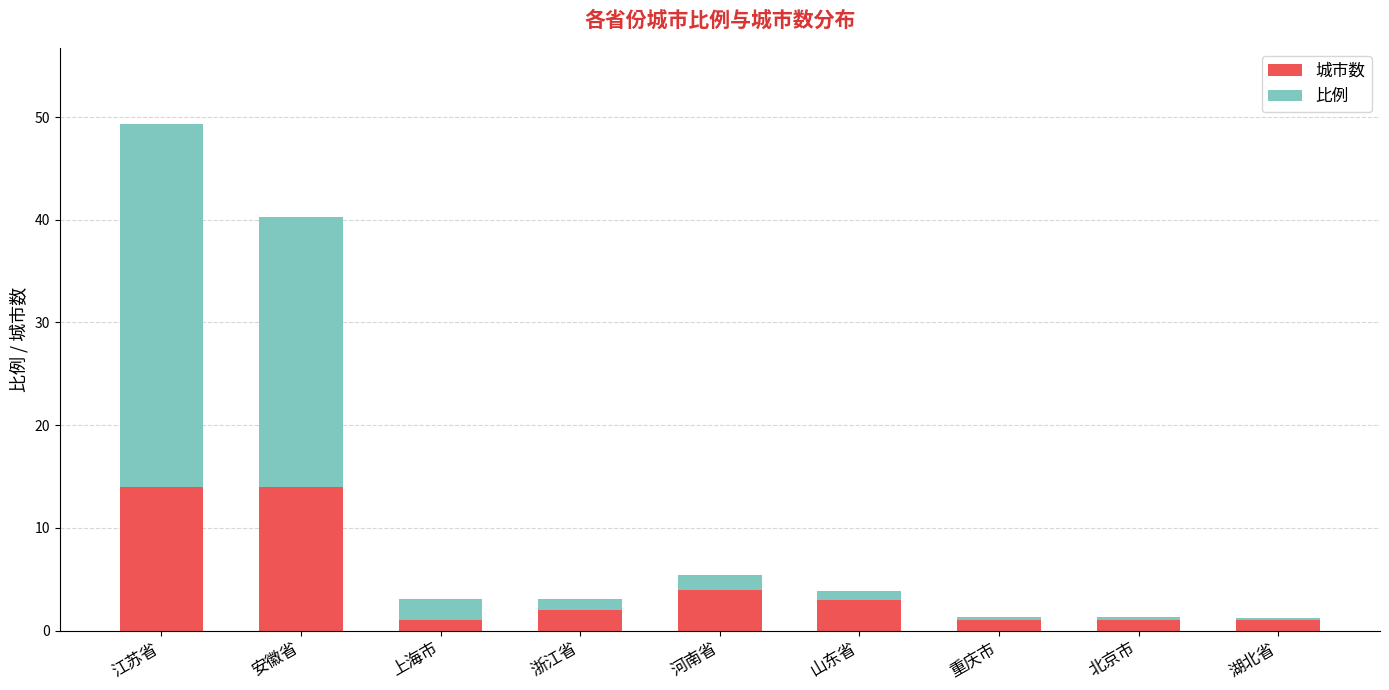

What is the sum of all 城市数 values?

41.0